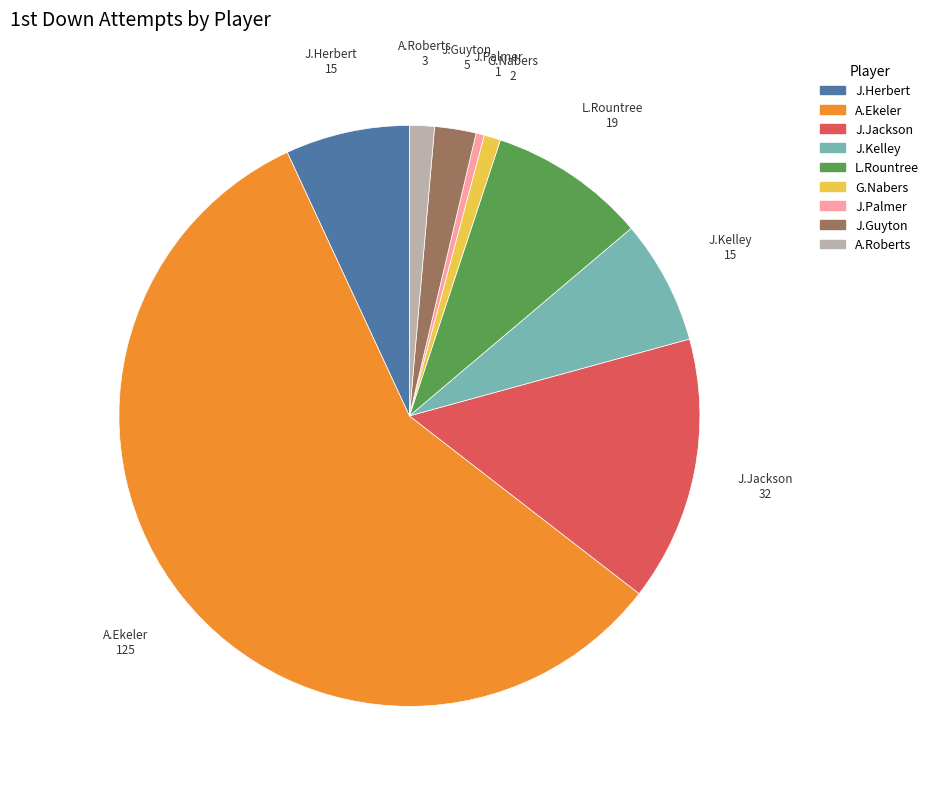

Is there any slice that represents more than half of the pie?

Yes